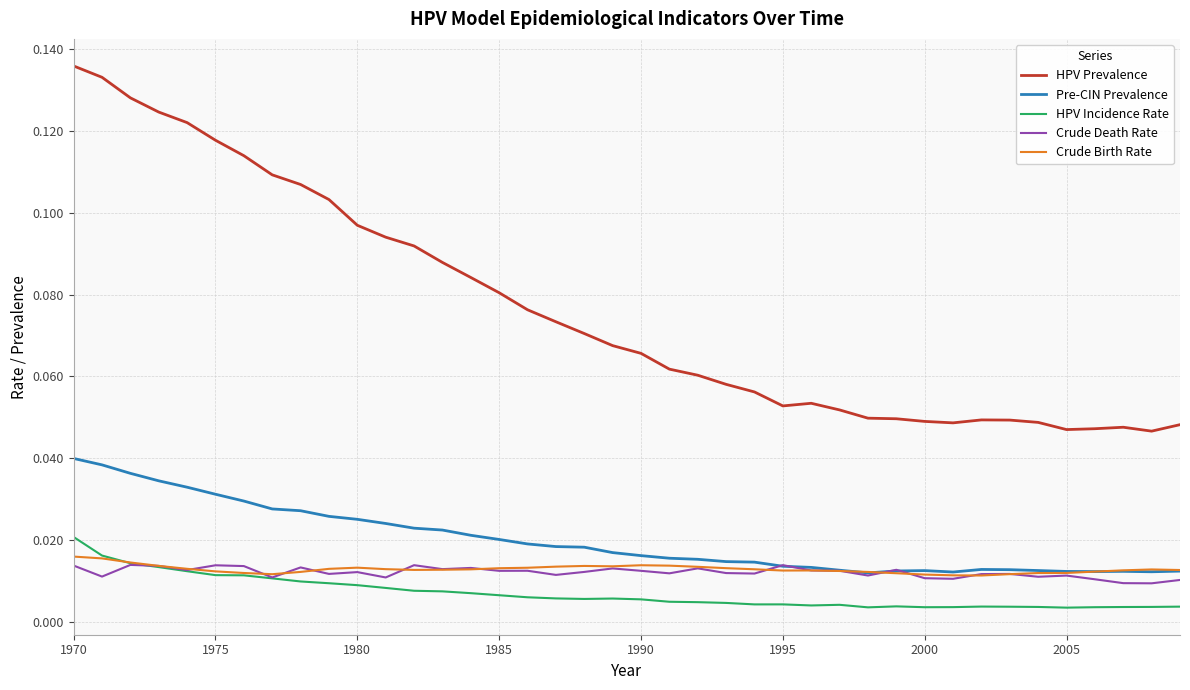

Which series has the widest spread of values?

HPV Prevalence